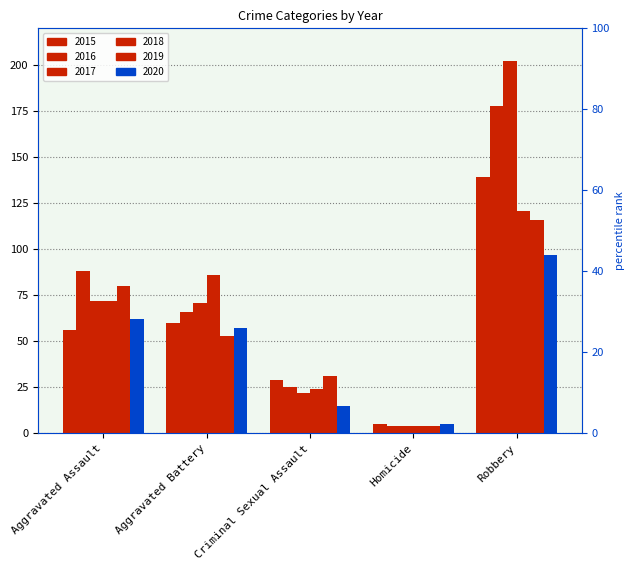

What is the total value across all series at Aggravated Battery?

393